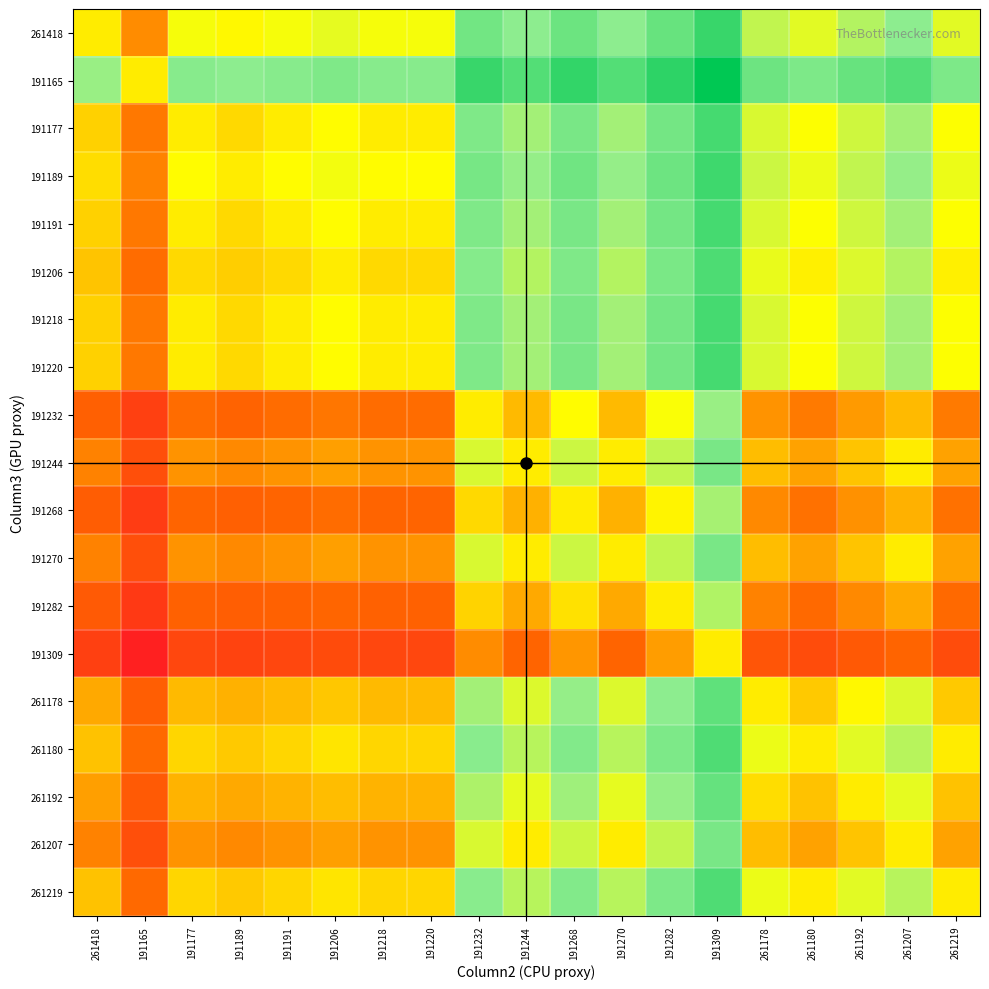

Between 261192 and 191165, which is larger?

261192